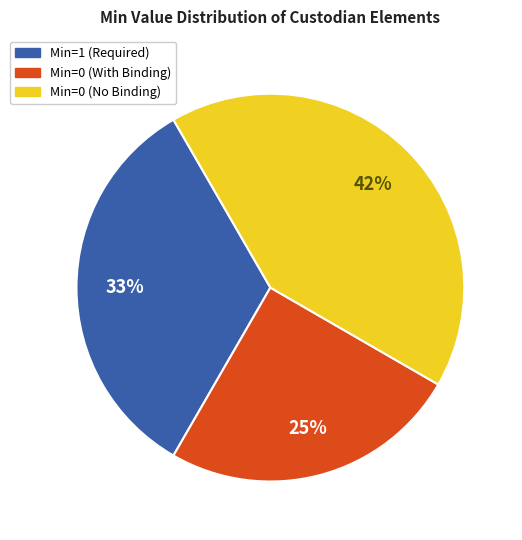

Is it true that Min=1 (Required) is 19% of the pie?

False